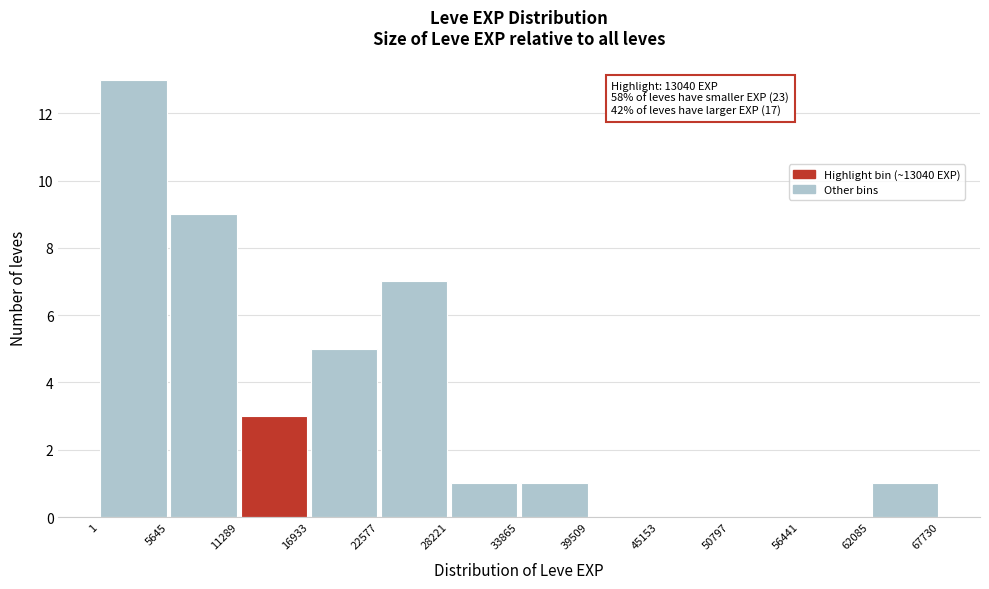

Over which range of the x-axis is the bar tallest?

1 to 5645